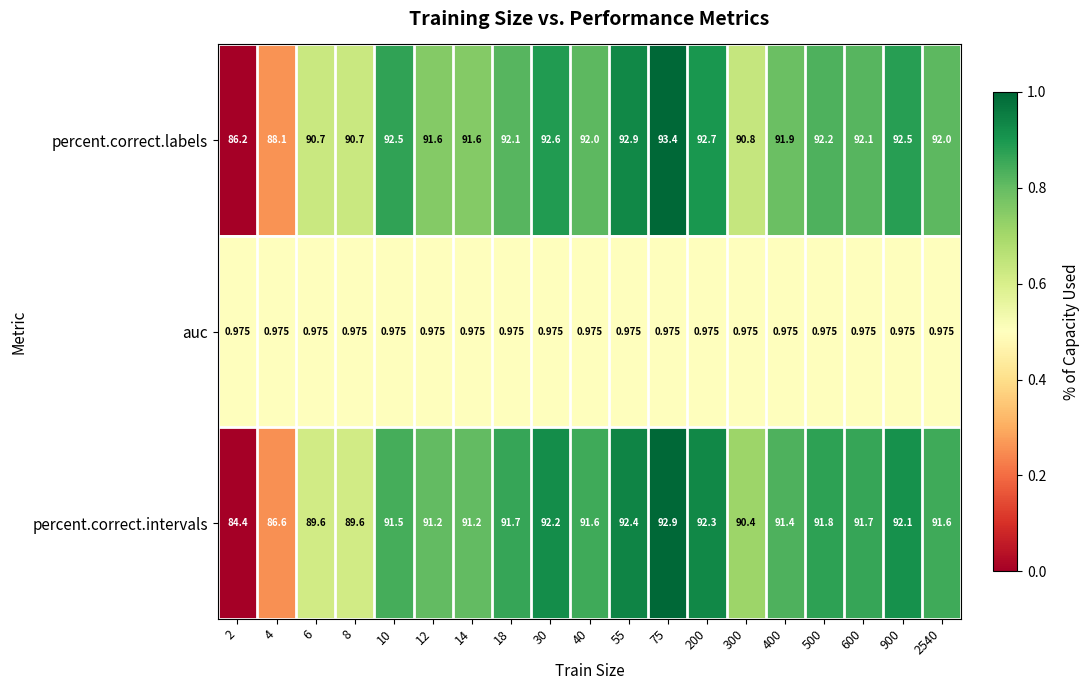

At 400, list the series in order from smallest to largest.

auc, percent.correct.intervals, percent.correct.labels